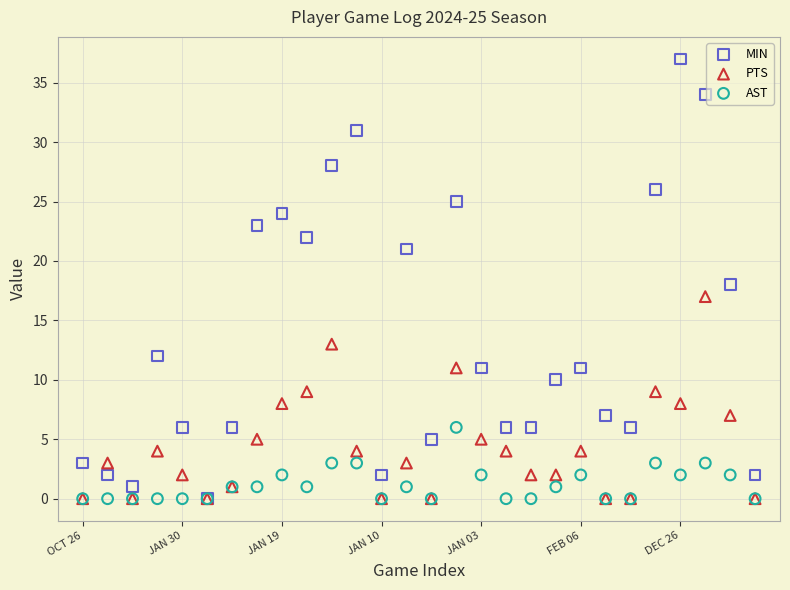

What are all the series names shown in the legend?

MIN, PTS, AST